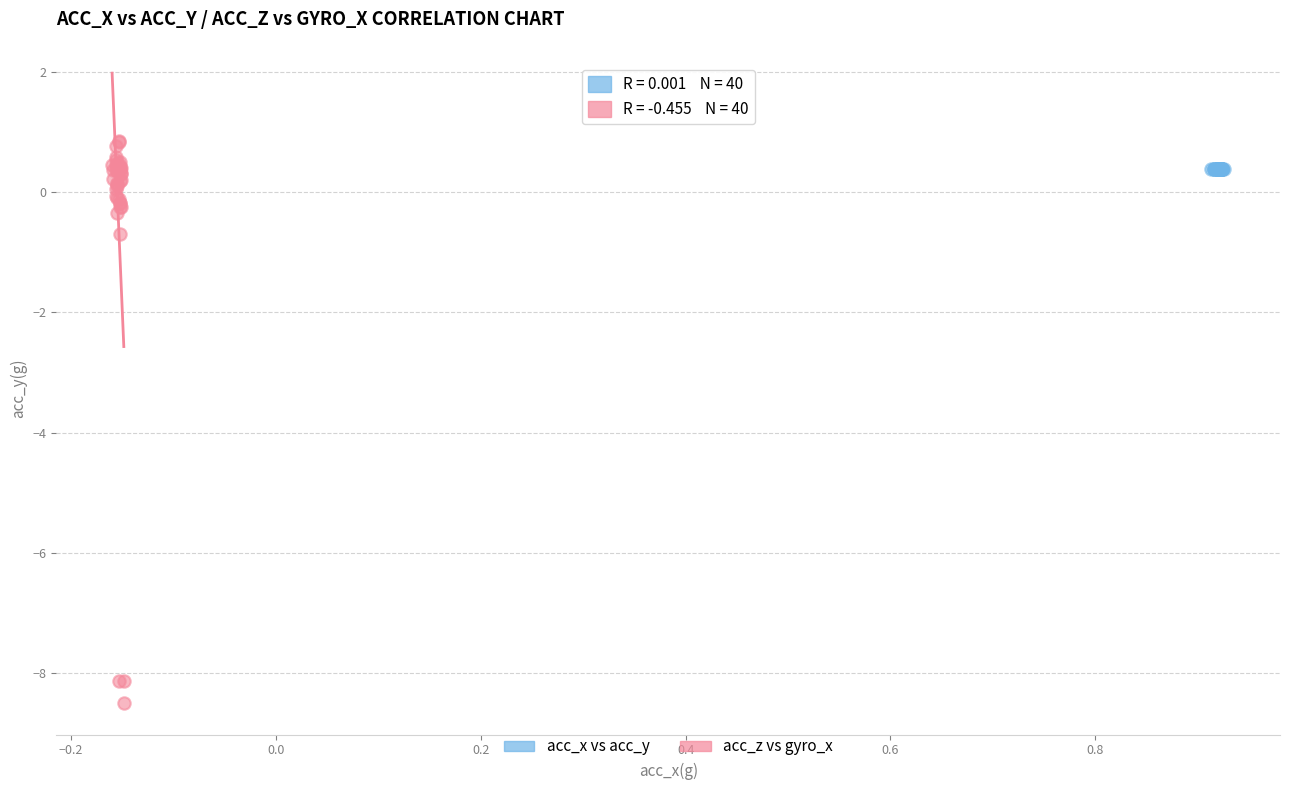

Which series reaches the minimum Y coordinate?

acc_z vs gyro_x